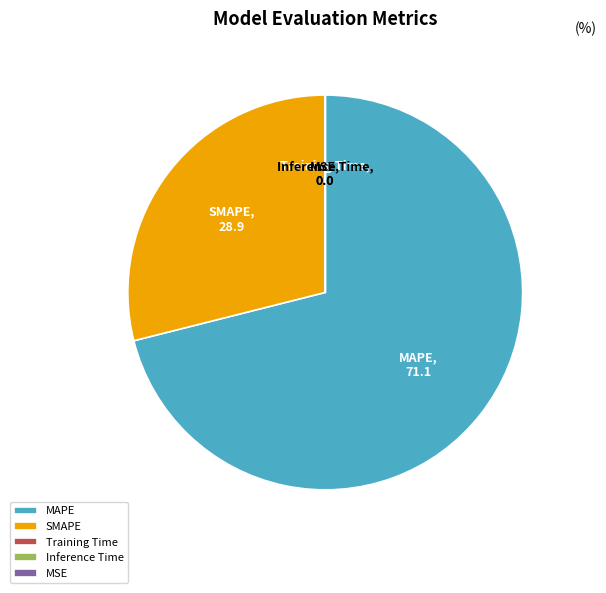

What is the largest slice in the pie chart?

MAPE